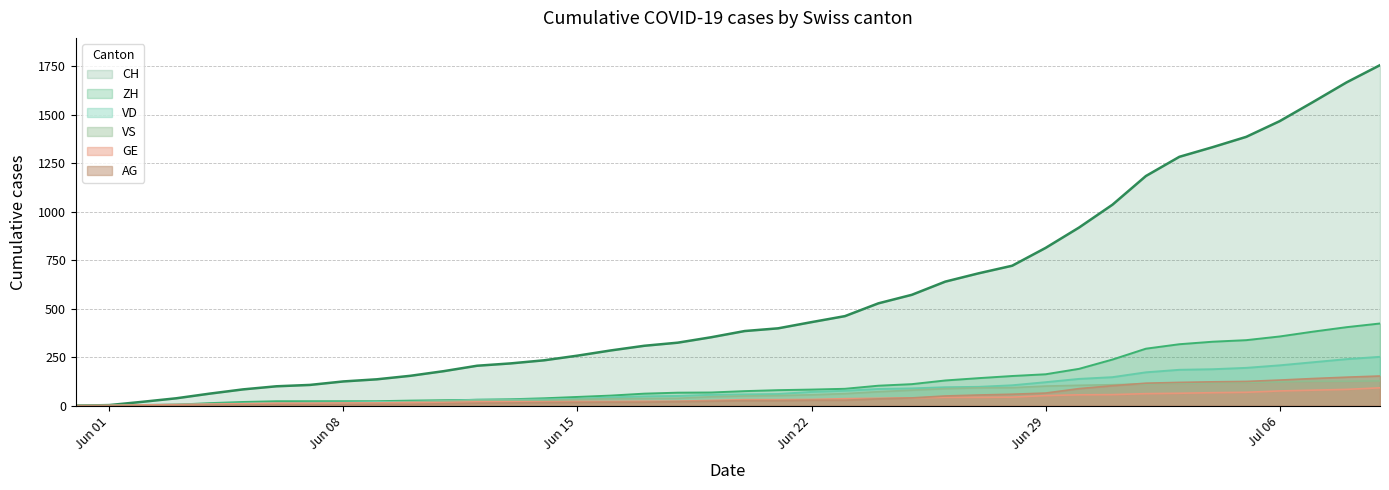

Which series has the largest total across all categories?

CH